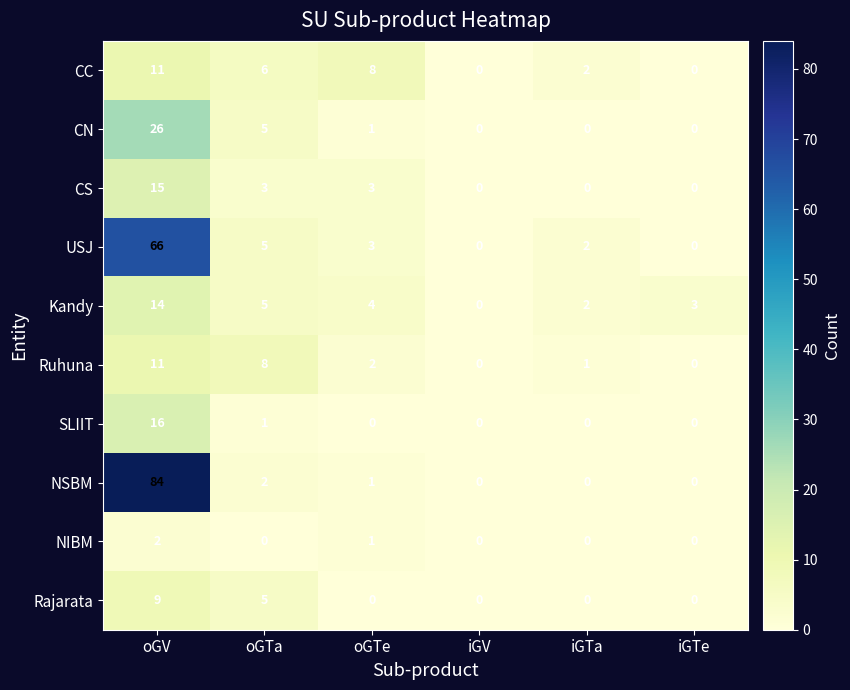

What is the highest value of the NSBM series?

84